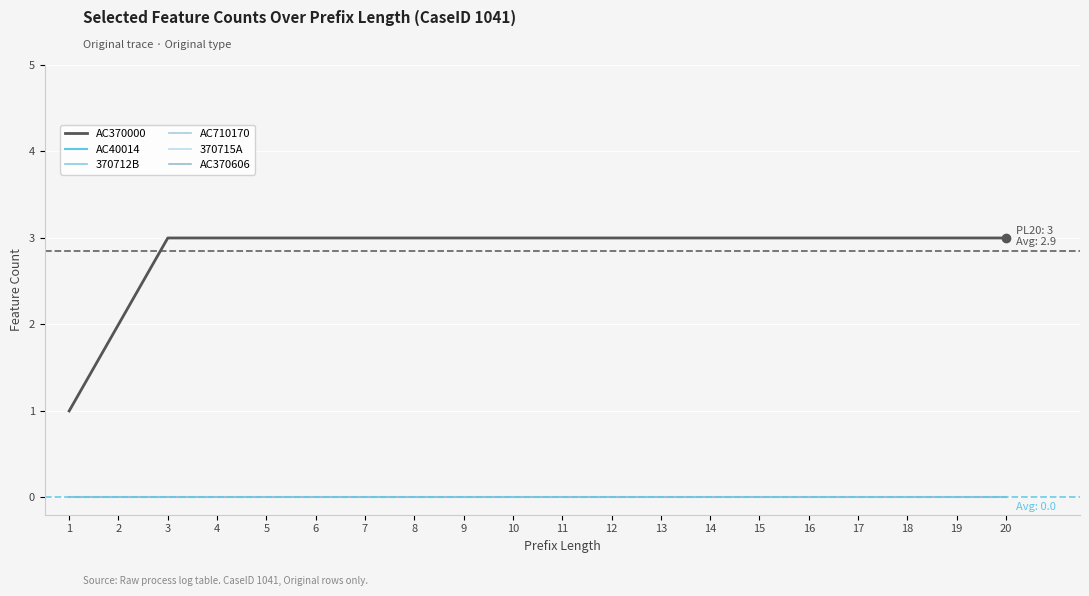

Does the chart have visible grid lines?

Yes